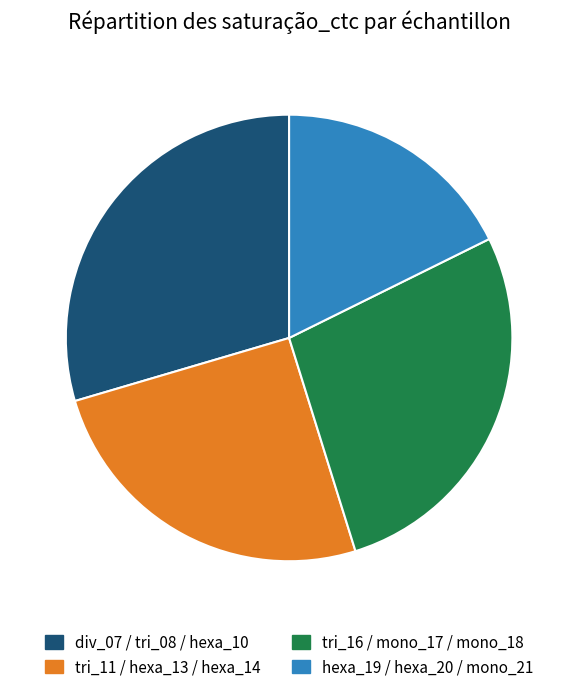

Does any single category account for the majority?

No